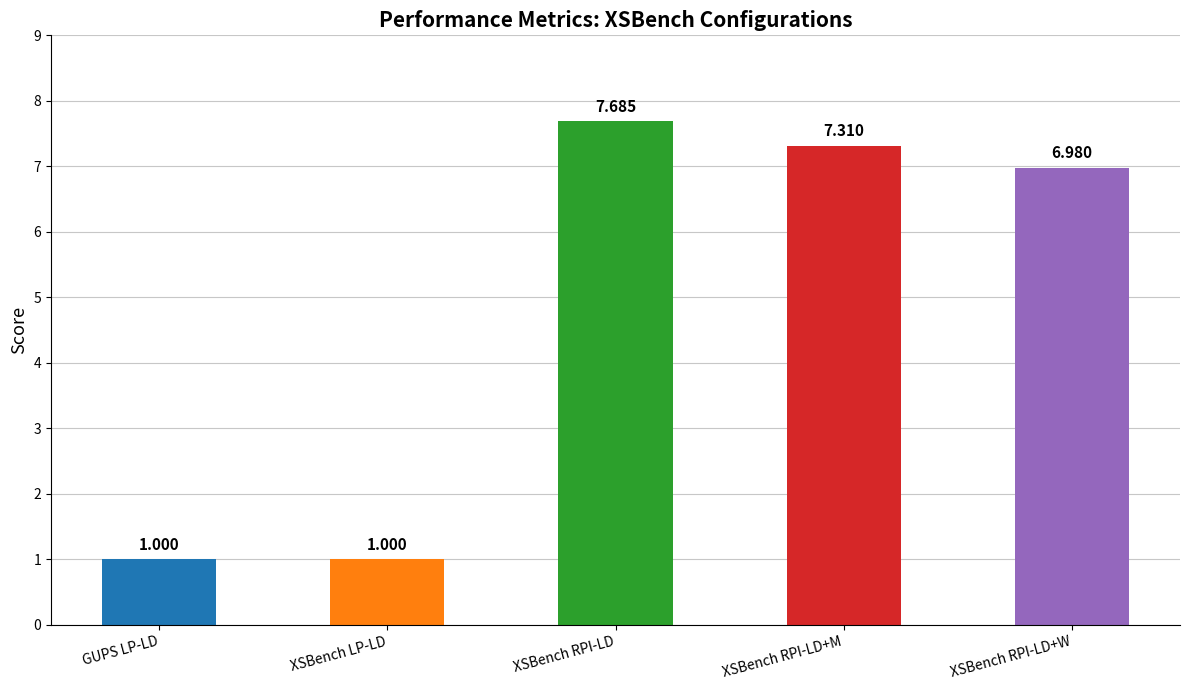

Which label corresponds to the largest value in the chart?

XSBench RPI-LD